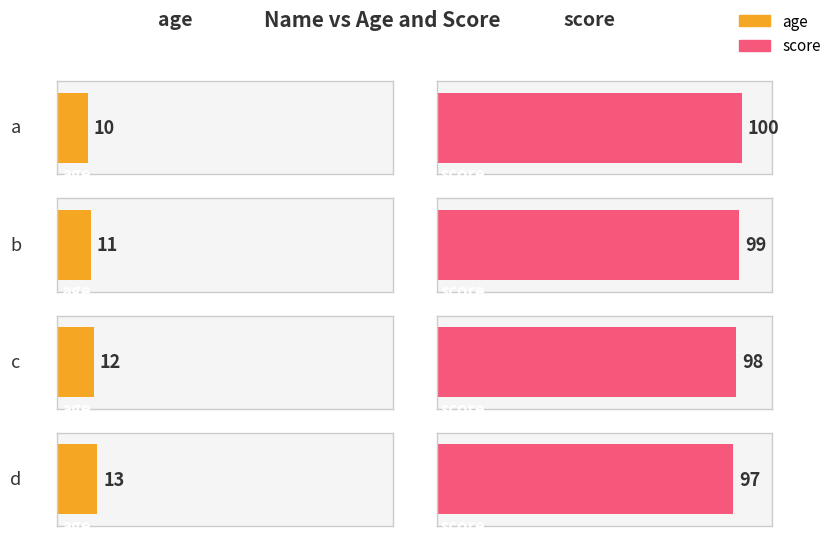

What is the minimum value for score?

97